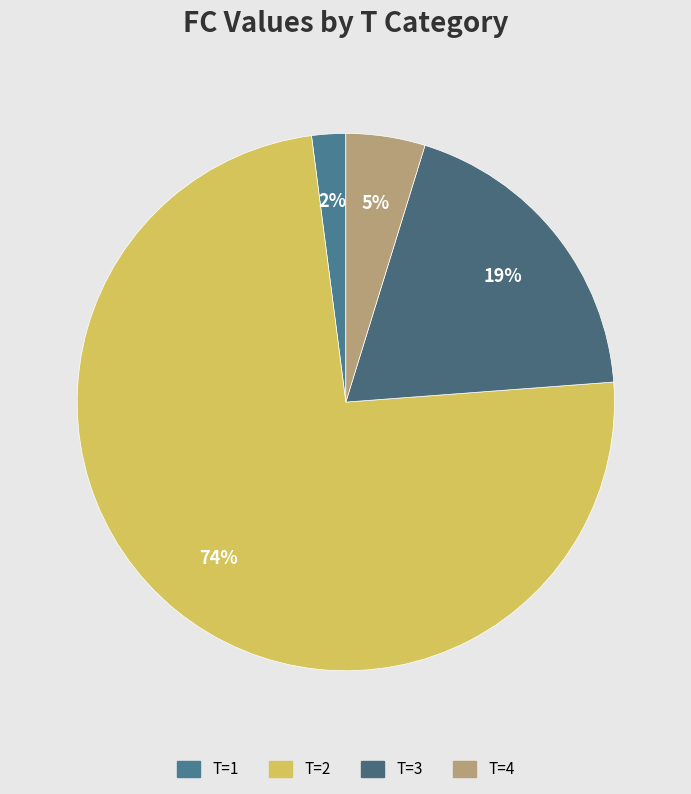

How many segments does this pie chart have?

4